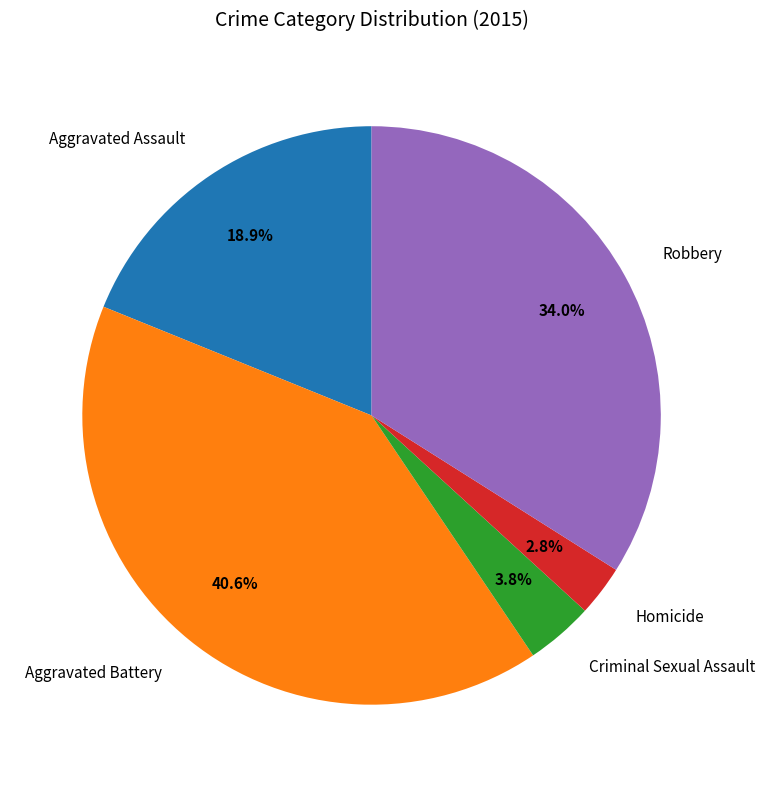

To the nearest percent, what portion does Criminal Sexual Assault represent?

4%